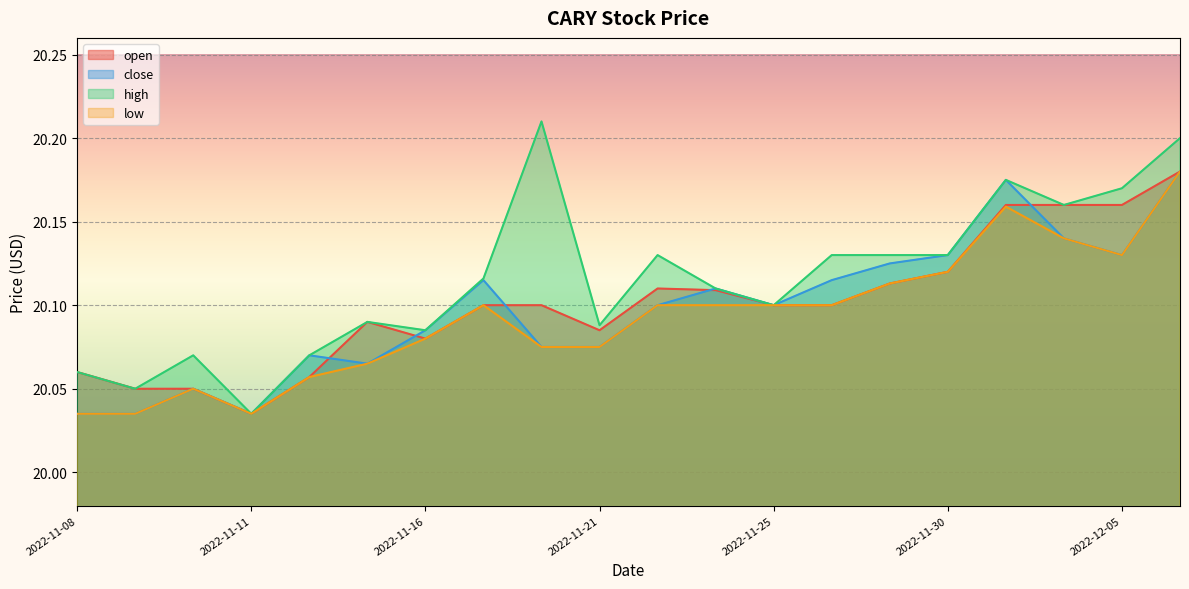

True or false: close has a value of 20.0 at 2022-11-11.

True